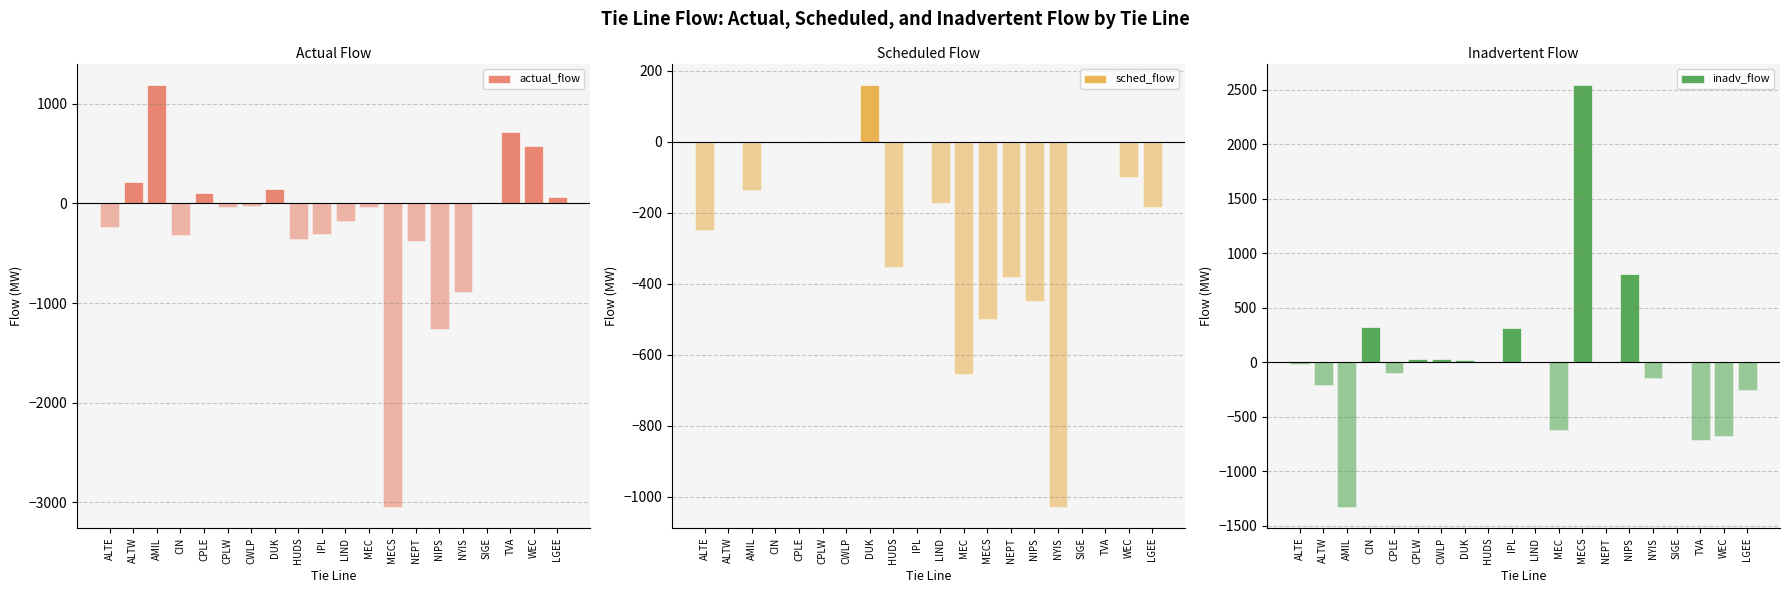

How many bars are there in total?

60